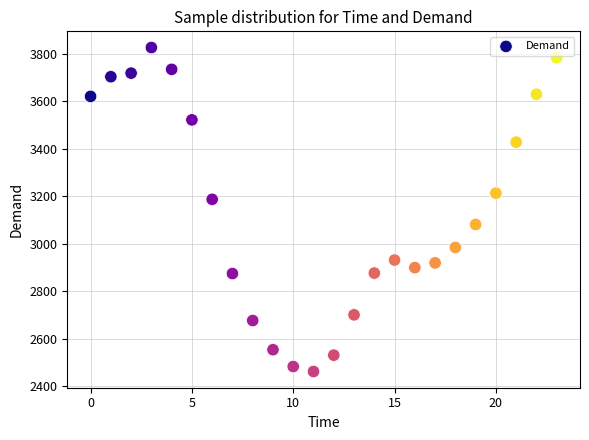

What Y value in the scatter plot is closest to 3144?

3187